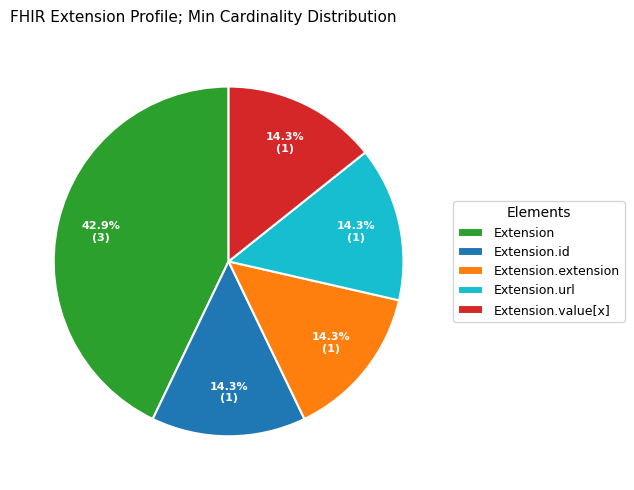

Does Extension.extension represent more than half of the total?

No